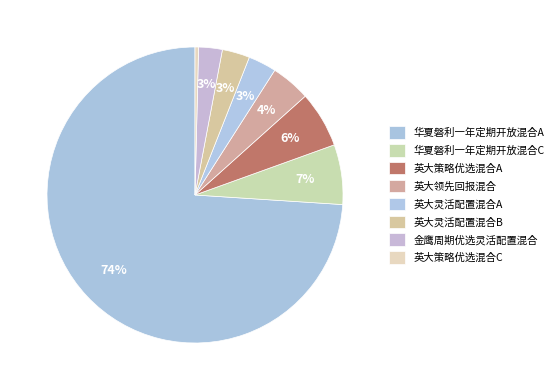

Rank the categories by value from lowest to highest.

英大策略优选混合C, 金鹰周期优选灵活配置混合, 英大灵活配置混合B, 英大灵活配置混合A, 英大领先回报混合, 英大策略优选混合A, 华夏磐利一年定期开放混合C, 华夏磐利一年定期开放混合A